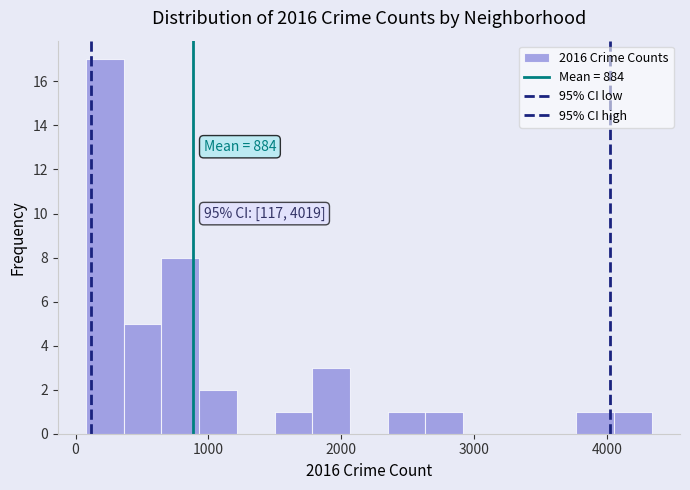

Around what value on the x-axis is the tallest bar? Give the approximate position of its centre, as read against the axis.

200